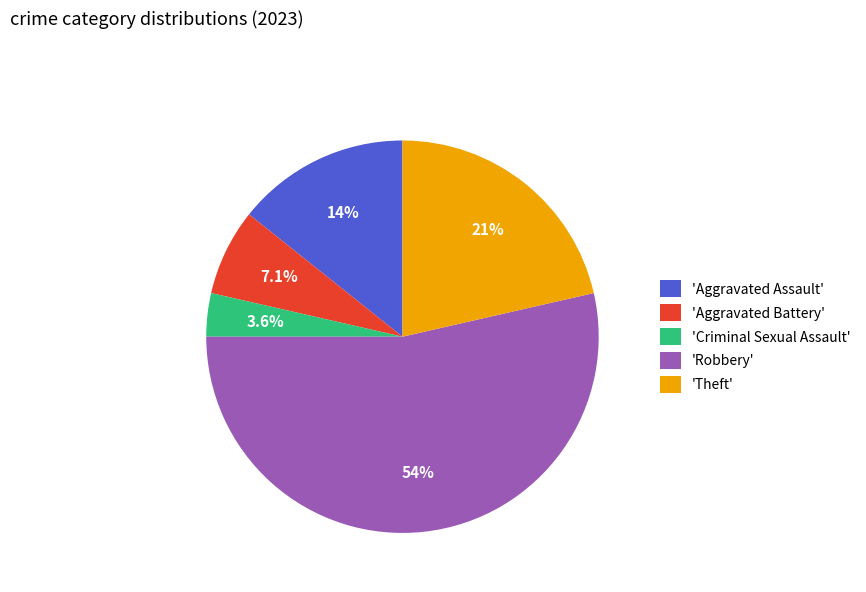

Count the number of slices in the pie.

5